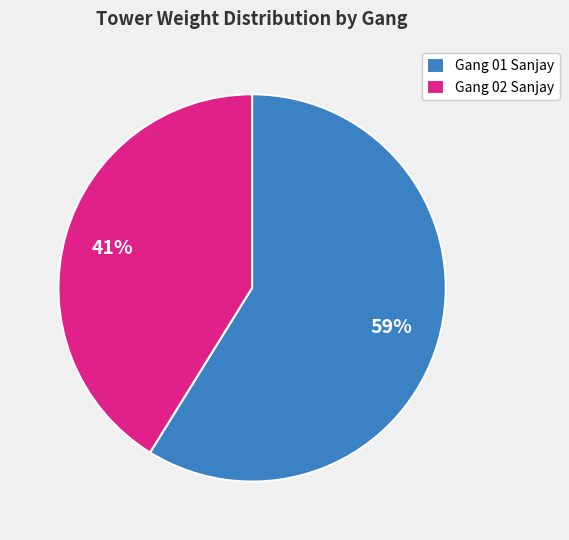

Is it true that Gang 01 Sanjay is 72% of the pie?

False